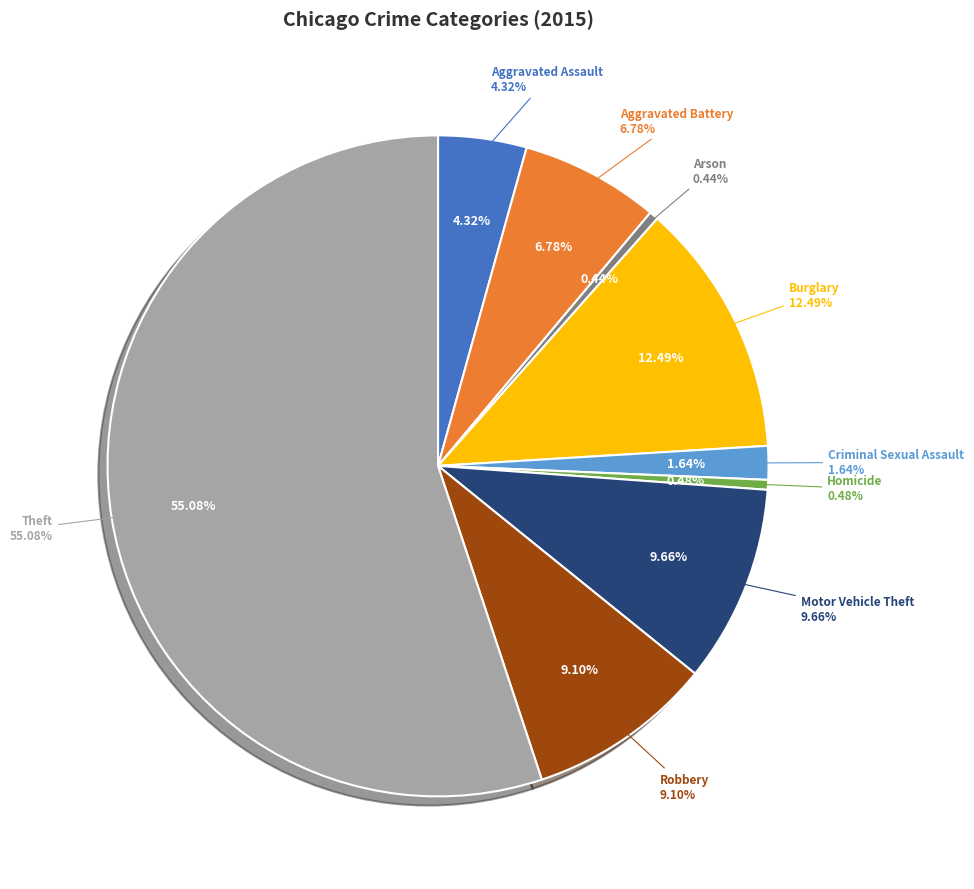

How many segments does this pie chart have?

9